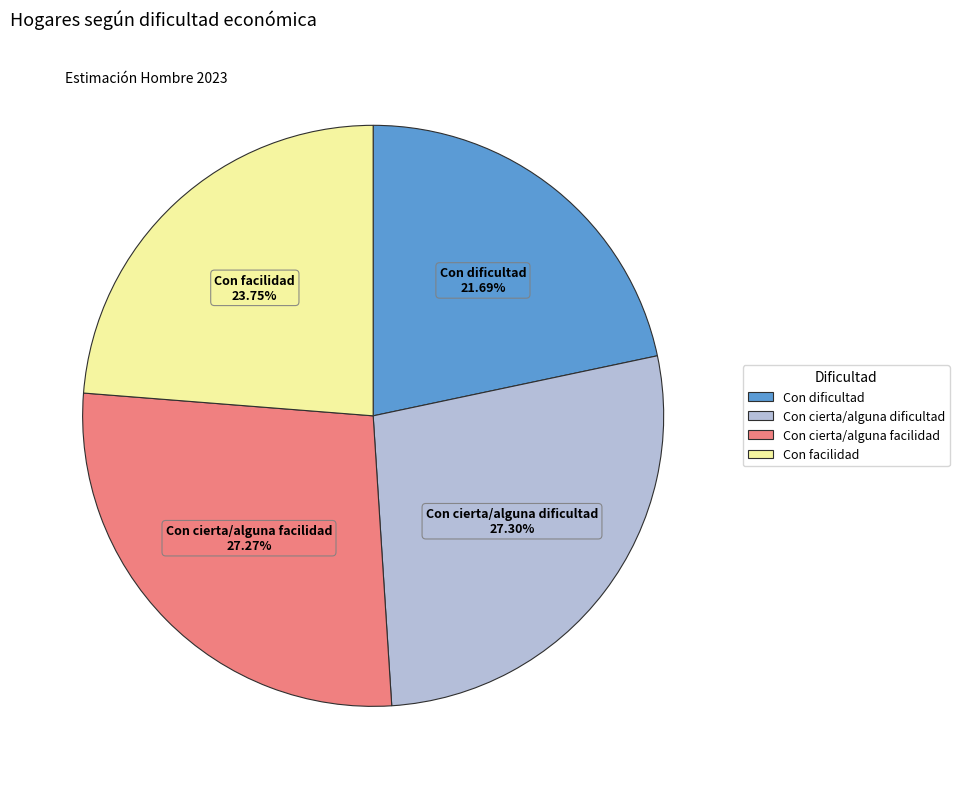

Which has a higher value, Con cierta/alguna dificultad or Con dificultad?

Con cierta/alguna dificultad